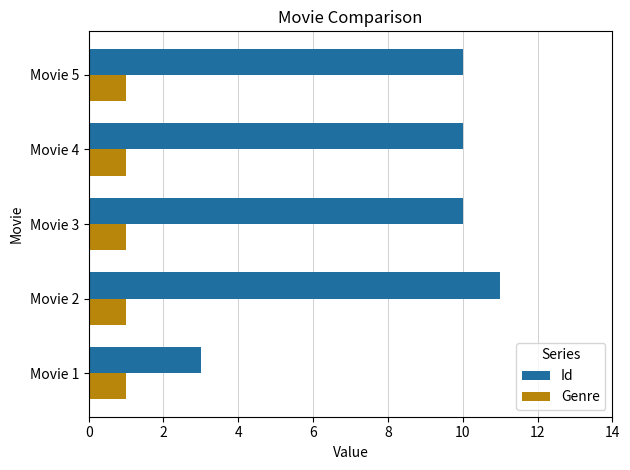

What are all the series names shown in the legend?

Id, Genre